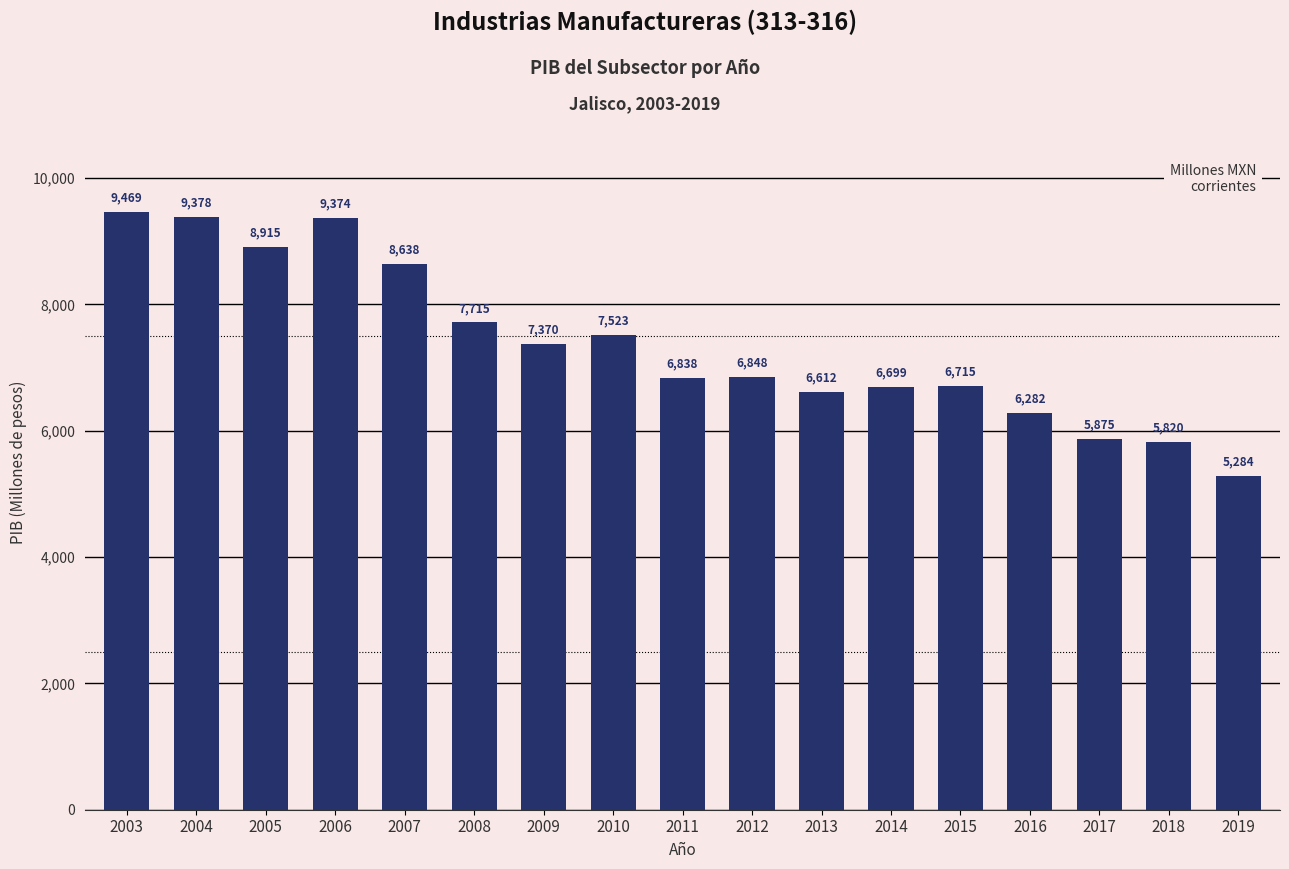

How many series are shown in this chart?

1